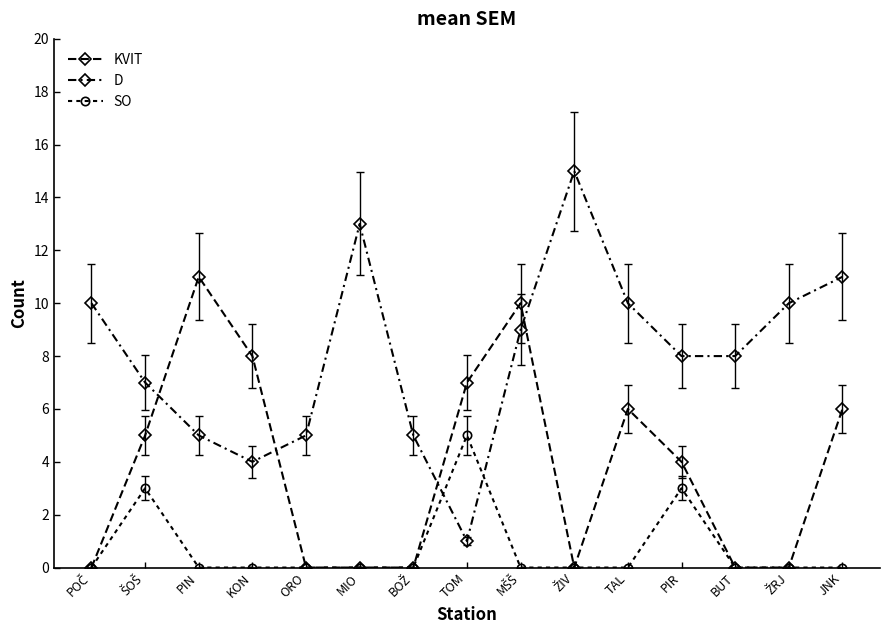

Count the number of categories in the chart.

15